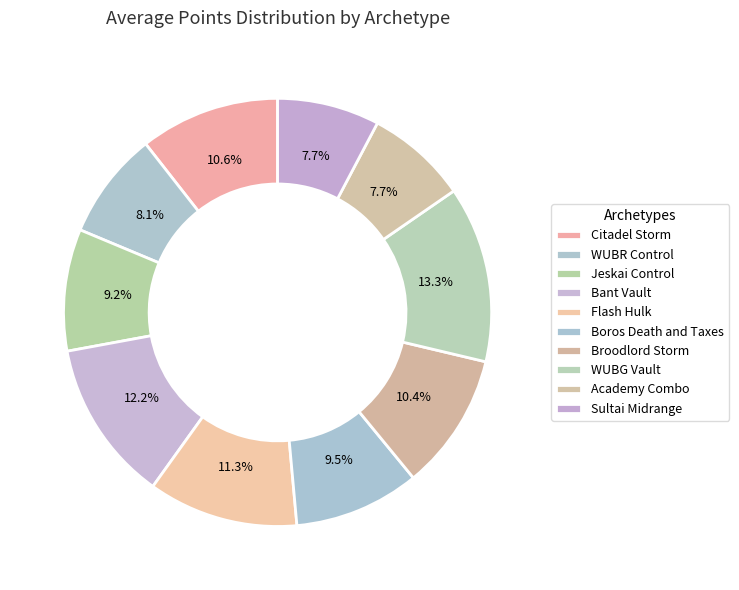

Between Boros Death and Taxes and Citadel Storm, which is larger?

Citadel Storm